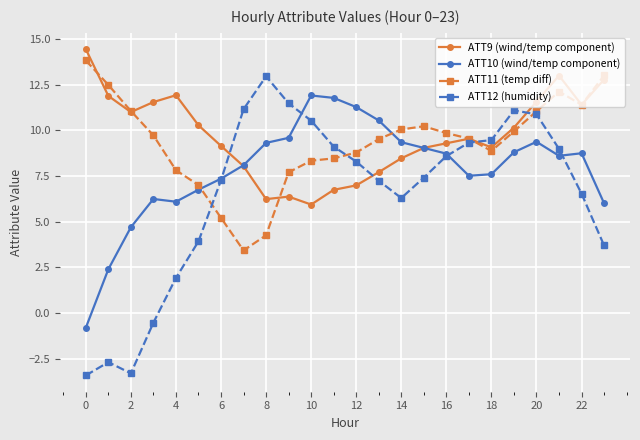

What is the value of the ATT12 (humidity) point at the 19th from the left?

9.5